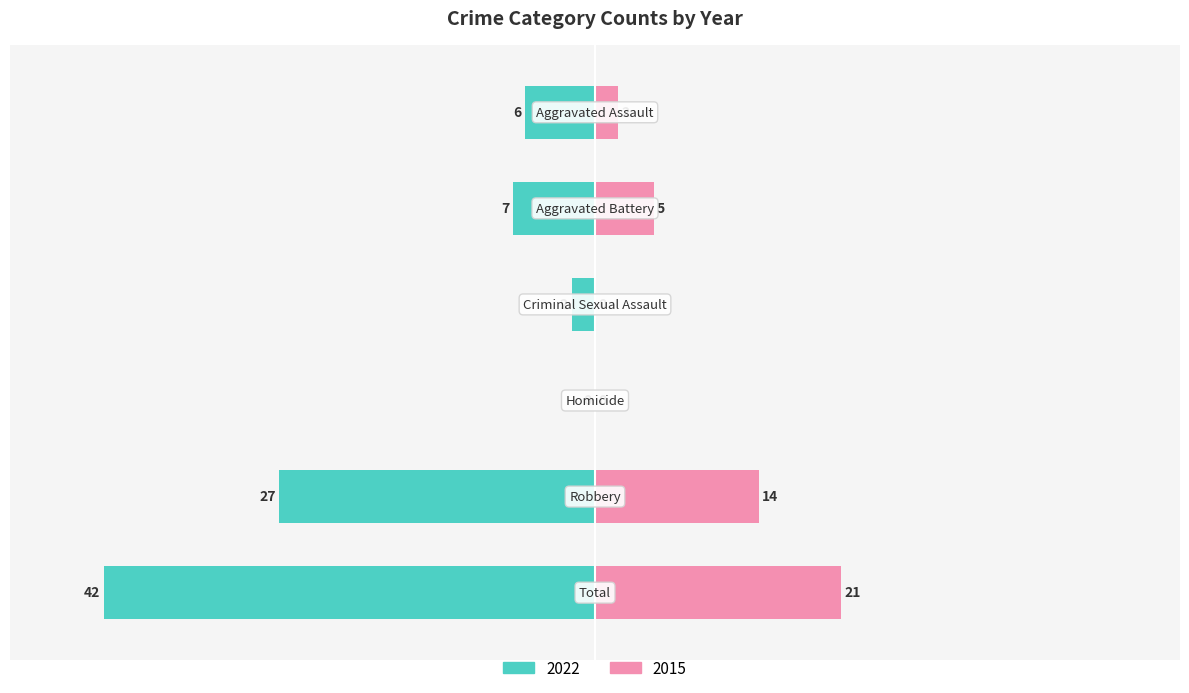

What is the maximum value shown in the chart?

42